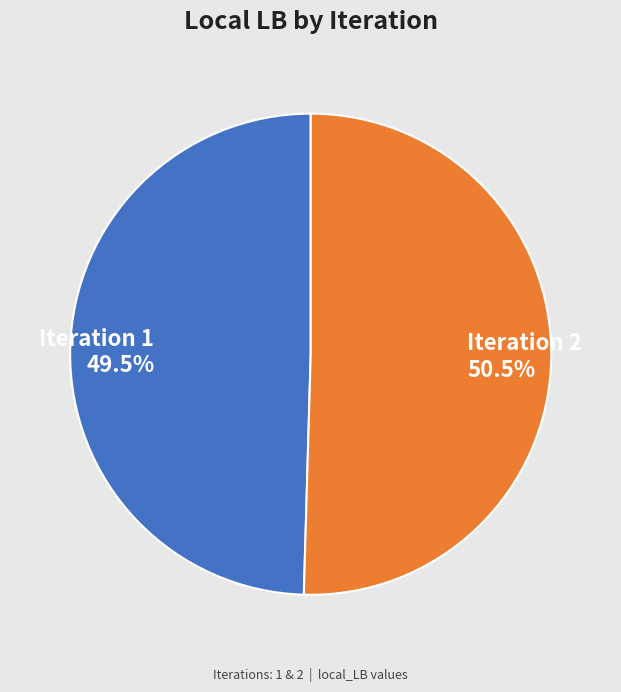

Which category has the biggest portion of the pie?

Iteration 2